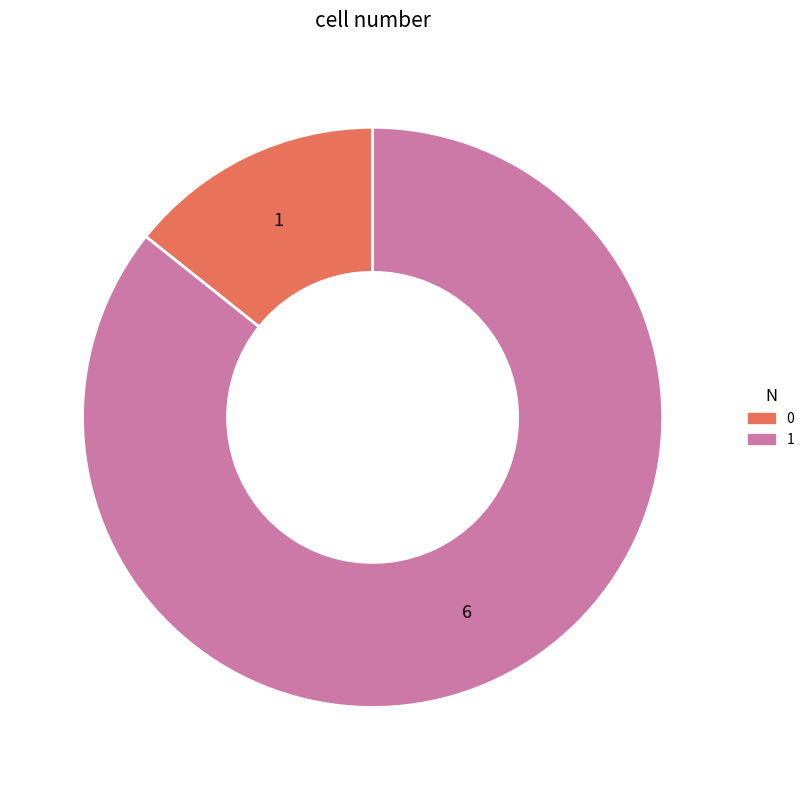

The 0 slice represents 7% of the pie. True or false?

False